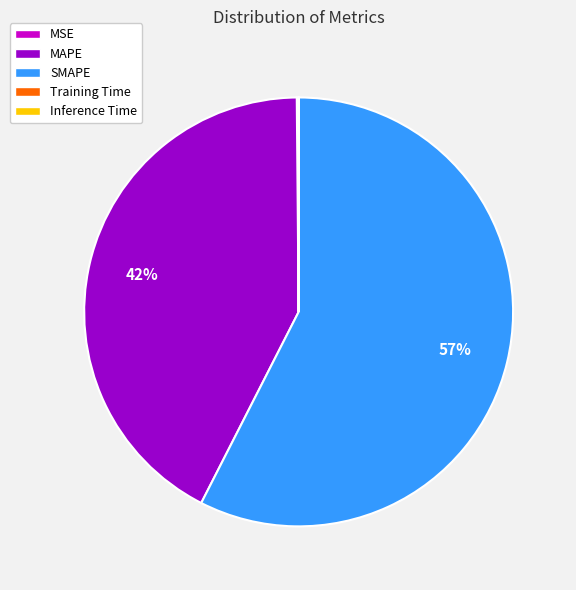

To the nearest percent, what is the average slice percentage?

20%